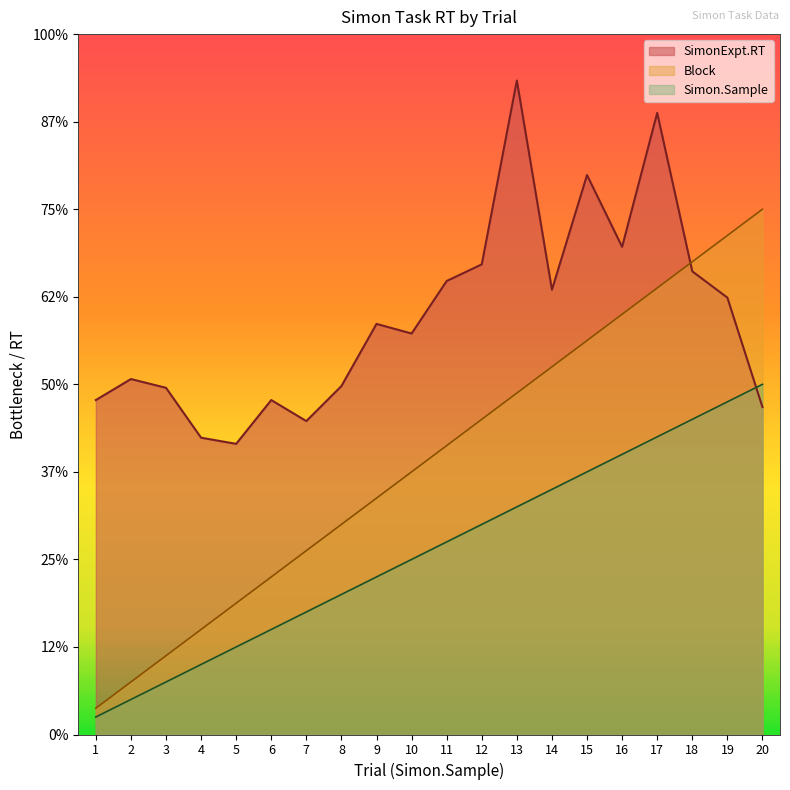

Reading left to right, extract all data points from this chart.

Block: 1=30	2=60	3=90	4=120	5=150	6=180	7=210	8=240	9=270	10=300	11=330	12=360	13=390	14=420	15=450	16=480	17=510	18=540	19=570	20=600
Simon.Sample: 1=20	2=40	3=60	4=80	5=100	6=120	7=140	8=160	9=180	10=200	11=220	12=240	13=260	14=280	15=300	16=320	17=340	18=360	19=380	20=400
SimonExpt.RT: 1=382	2=406	3=396	4=339	5=332	6=382	7=358	8=398	9=469	10=458	11=518	12=537	13=747	14=508	15=639	16=557	17=710	18=529	19=499	20=374